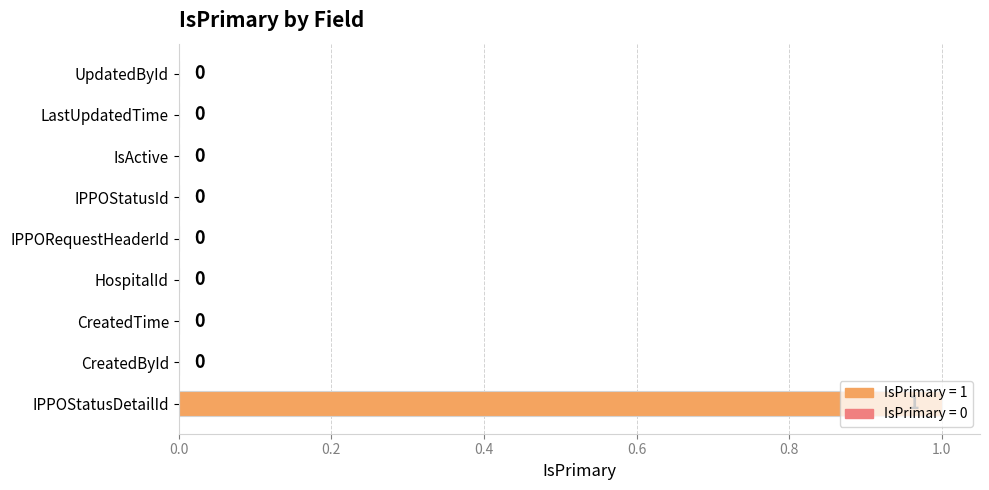

How many values are above zero?

1